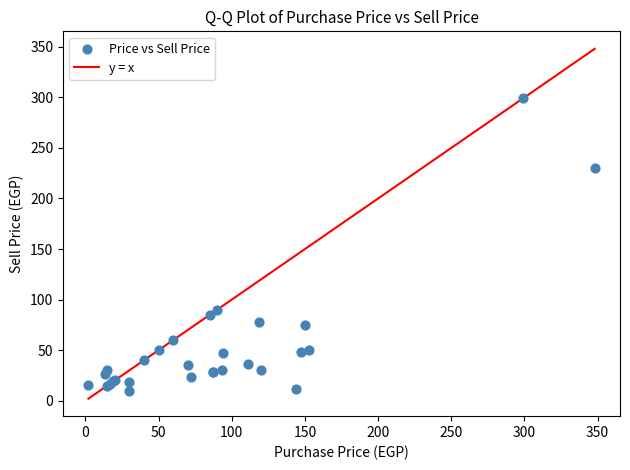

What Y value in the scatter plot is closest to 154?

90.0